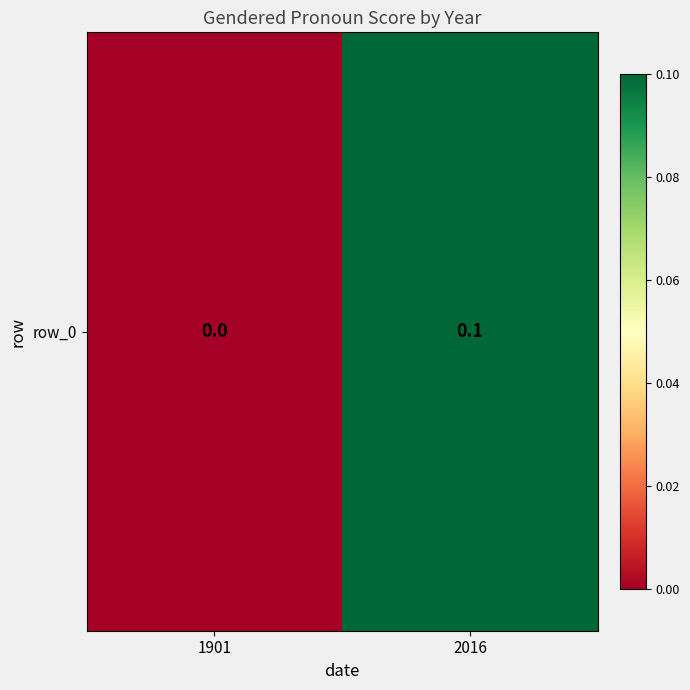

Reading left to right, extract all data points from this chart.

0.0	0.1